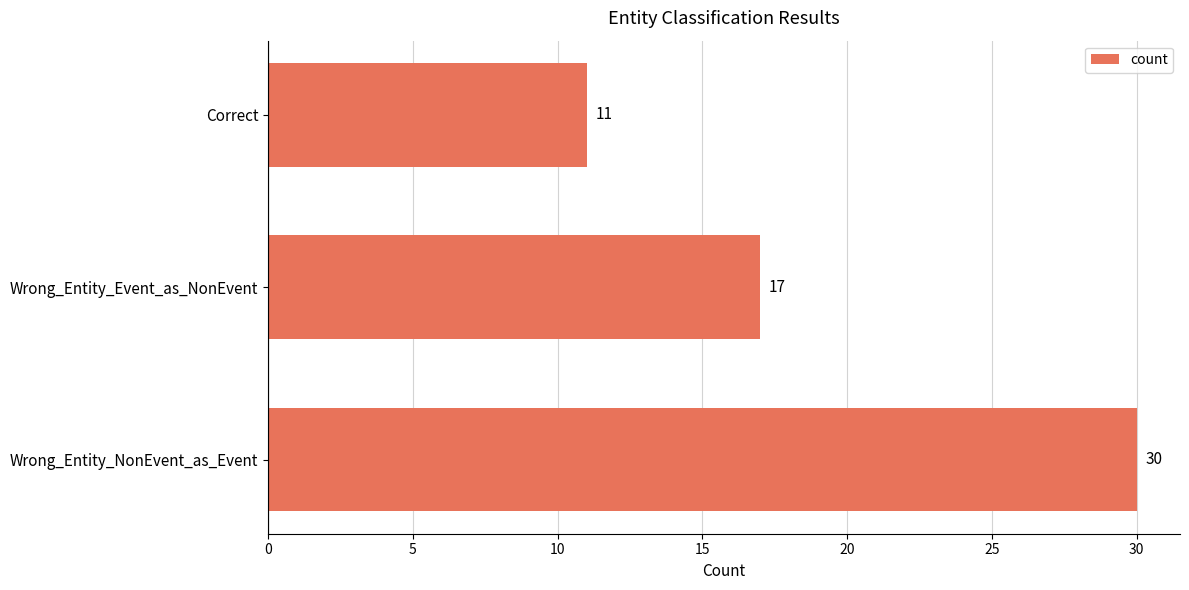

What is the sum of all values?

58